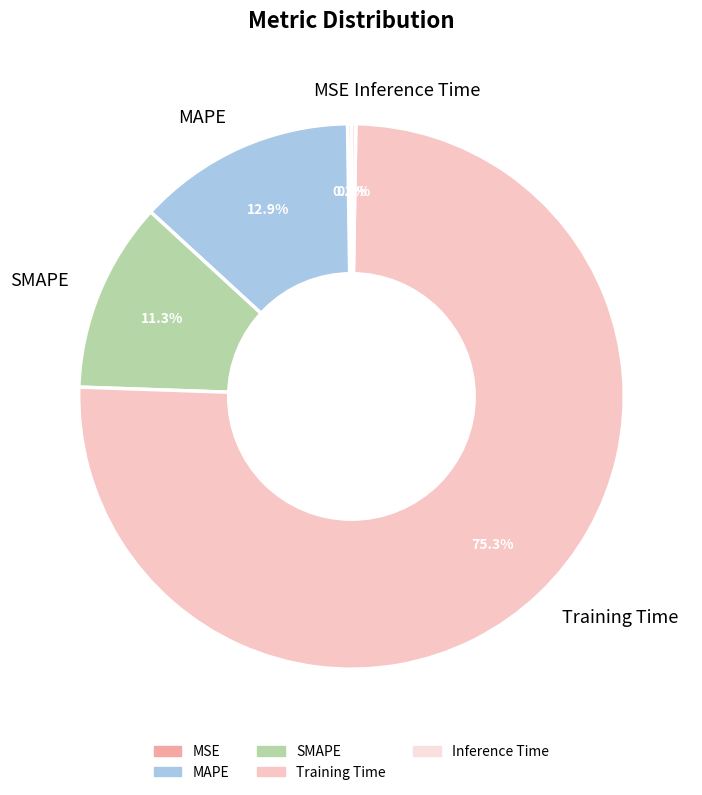

Is there any slice that represents more than half of the pie?

Yes